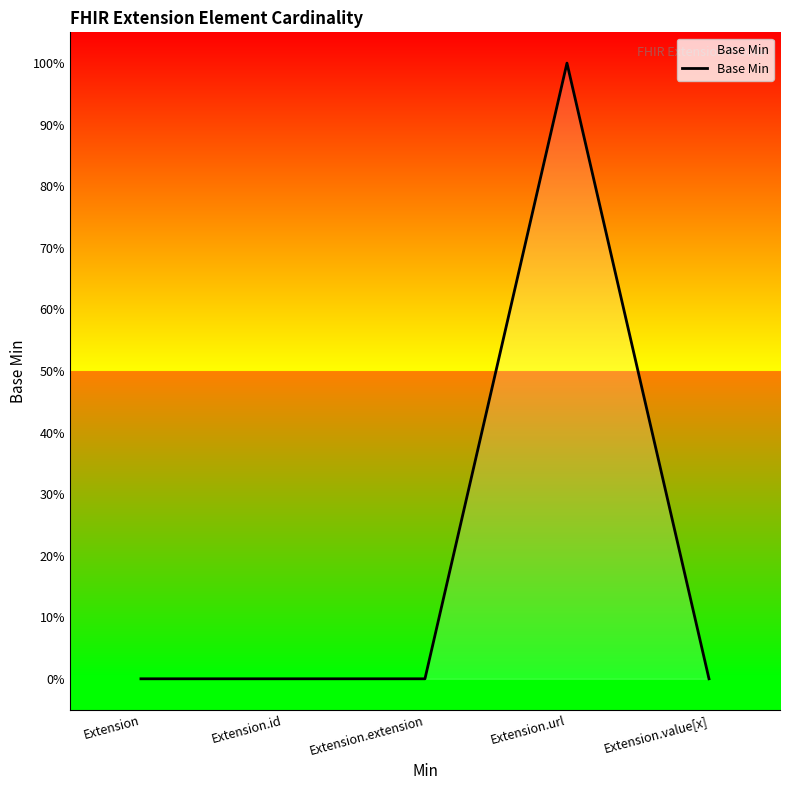

What position from the right is Extension?

5